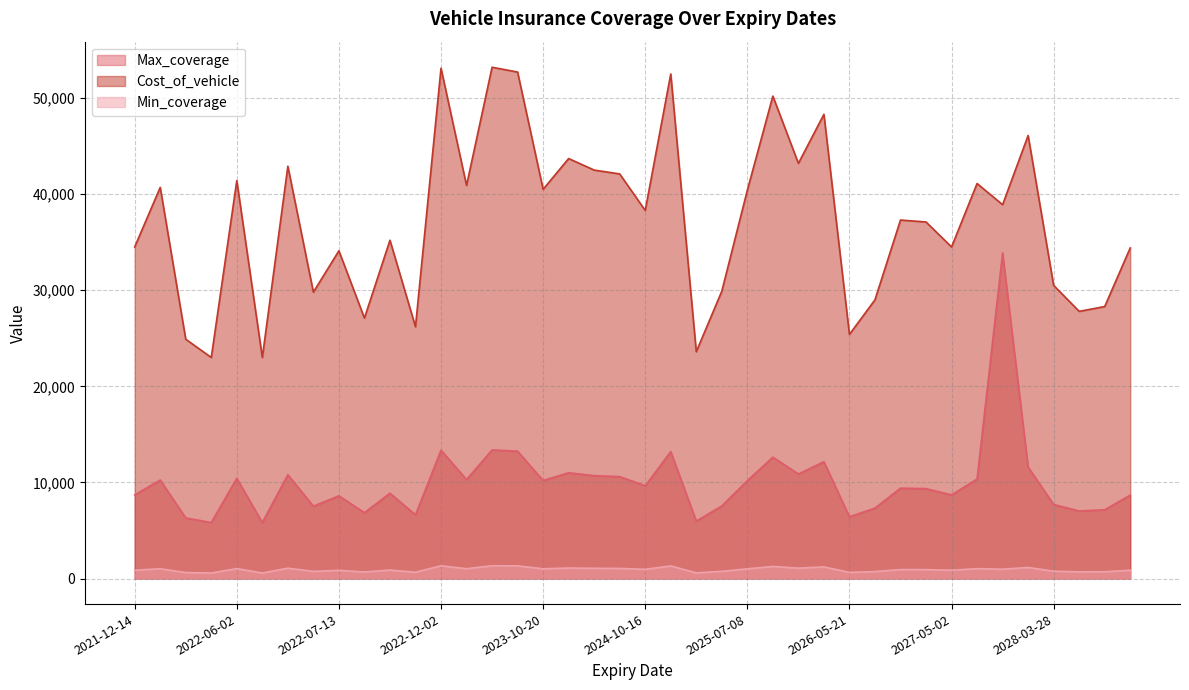

True or false: Min_coverage and Max_coverage intersect in this chart.

False